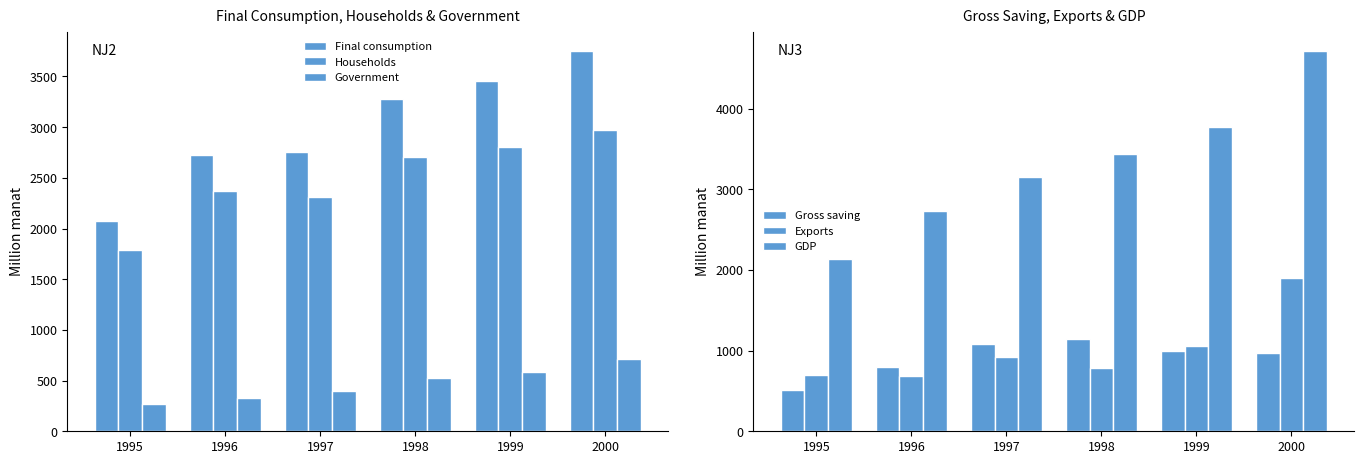

Which series has the largest range (max minus min)?

GDP